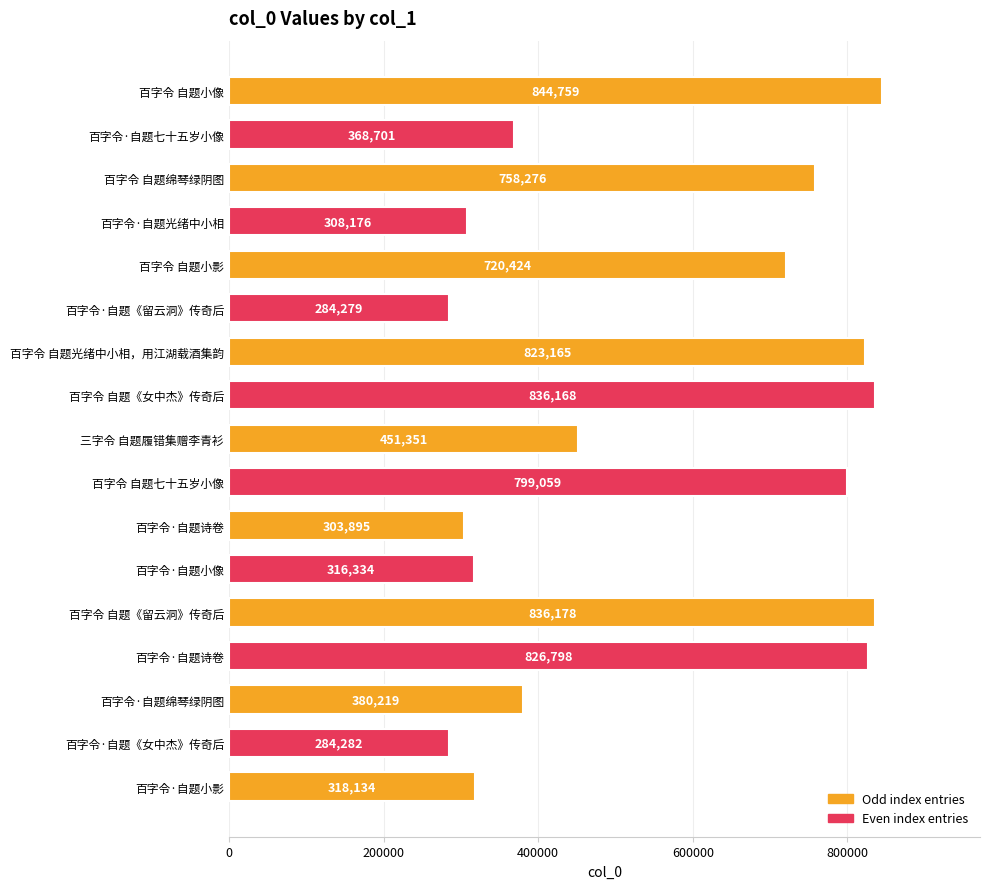

Are the bars horizontal?

Yes